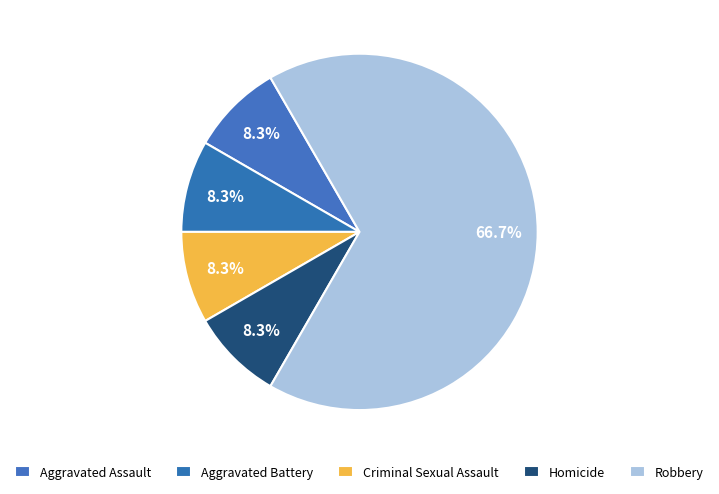

What percentage is the Robbery slice, to the nearest percent?

67%